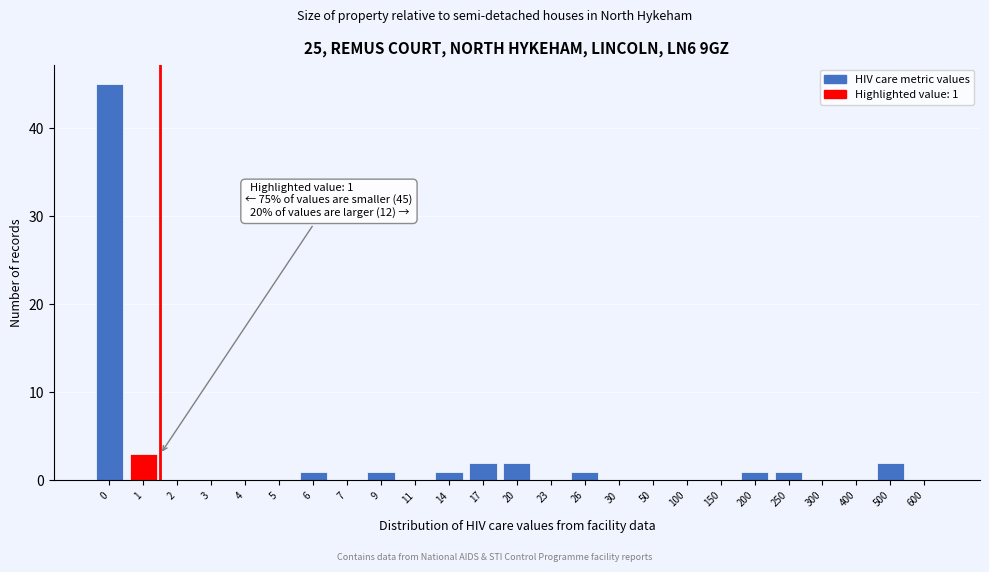

Reading right to left, extract all data points from this chart.

600=0	500=2	400=0	300=0	250=1	200=1	150=0	100=0	50=0	30=0	26=1	23=0	20=2	17=2	14=1	11=0	9=1	7=0	6=1	5=0	4=0	3=0	2=0	1=3	0=45